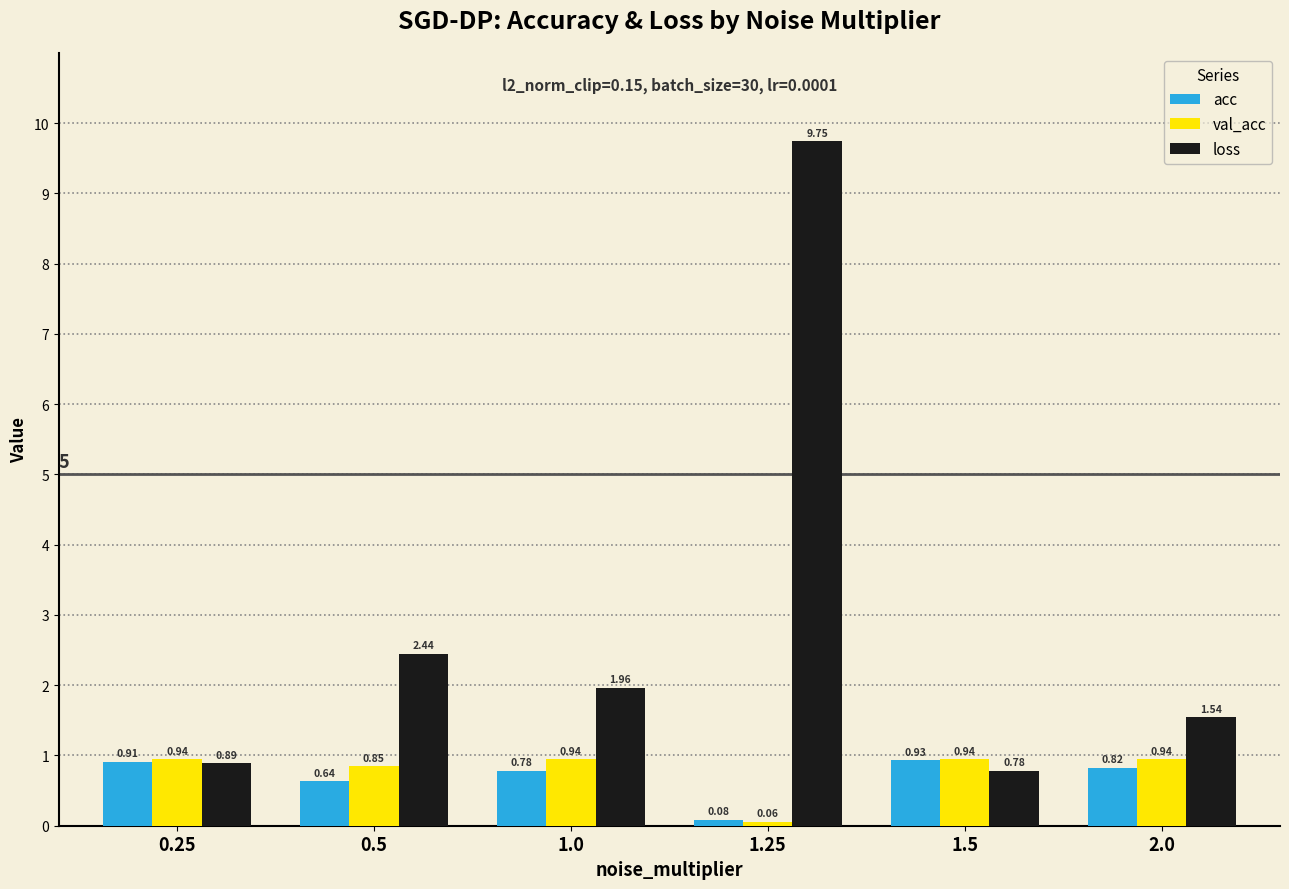

How many bars are there in each group?

3